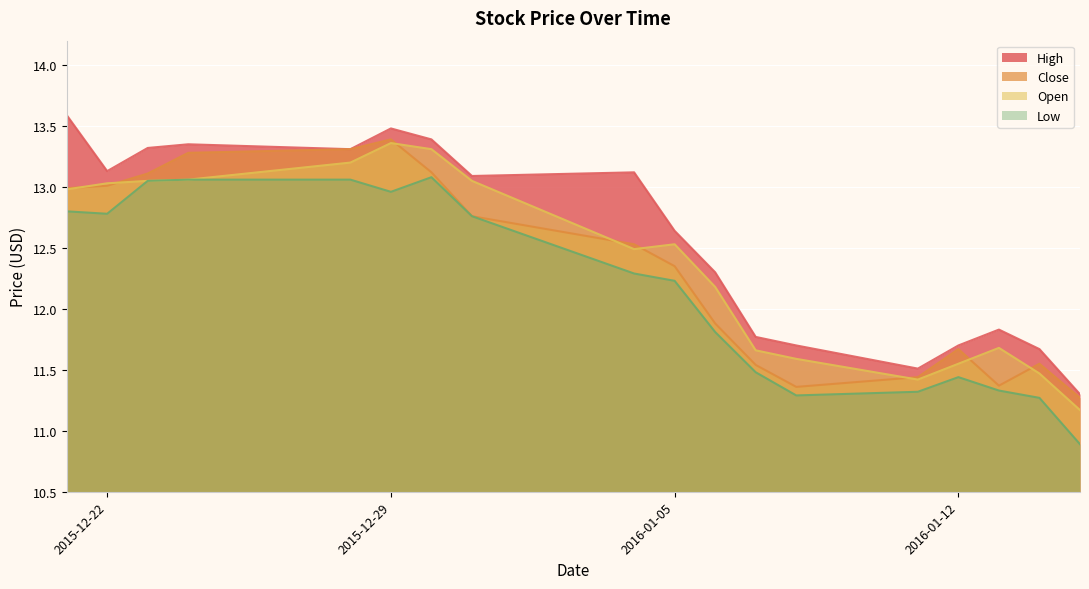

How many lines are shown in the chart?

4